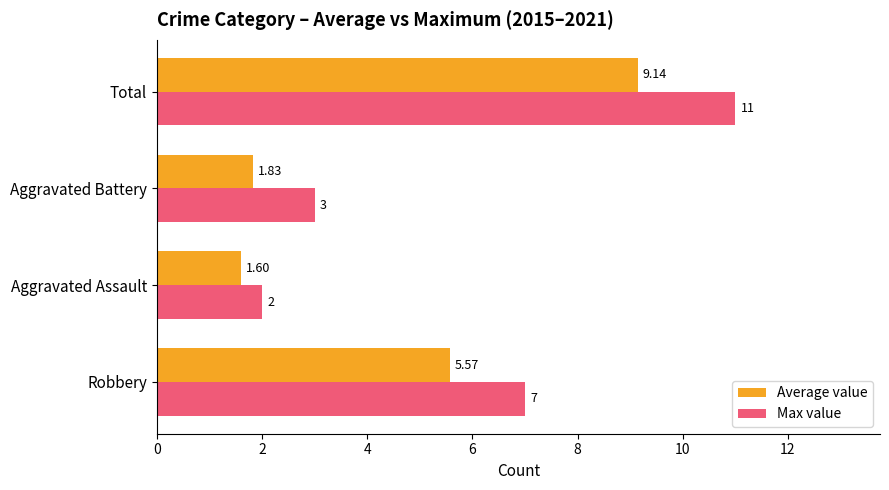

Which label corresponds to the smallest value in the chart?

Aggravated Assault